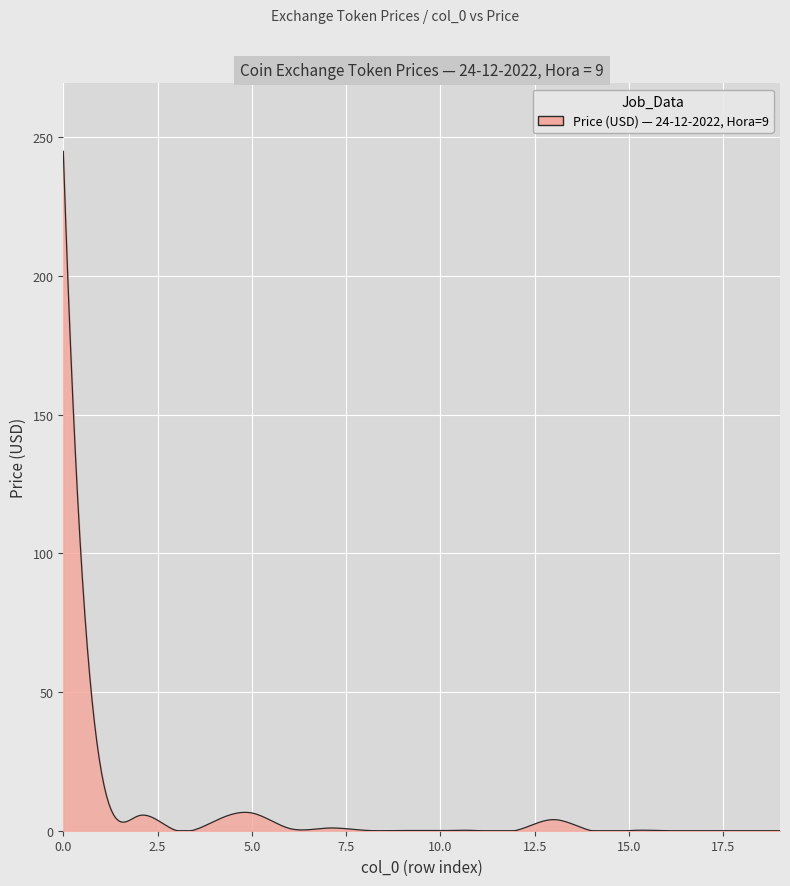

What is the greatest value displayed?

244.9